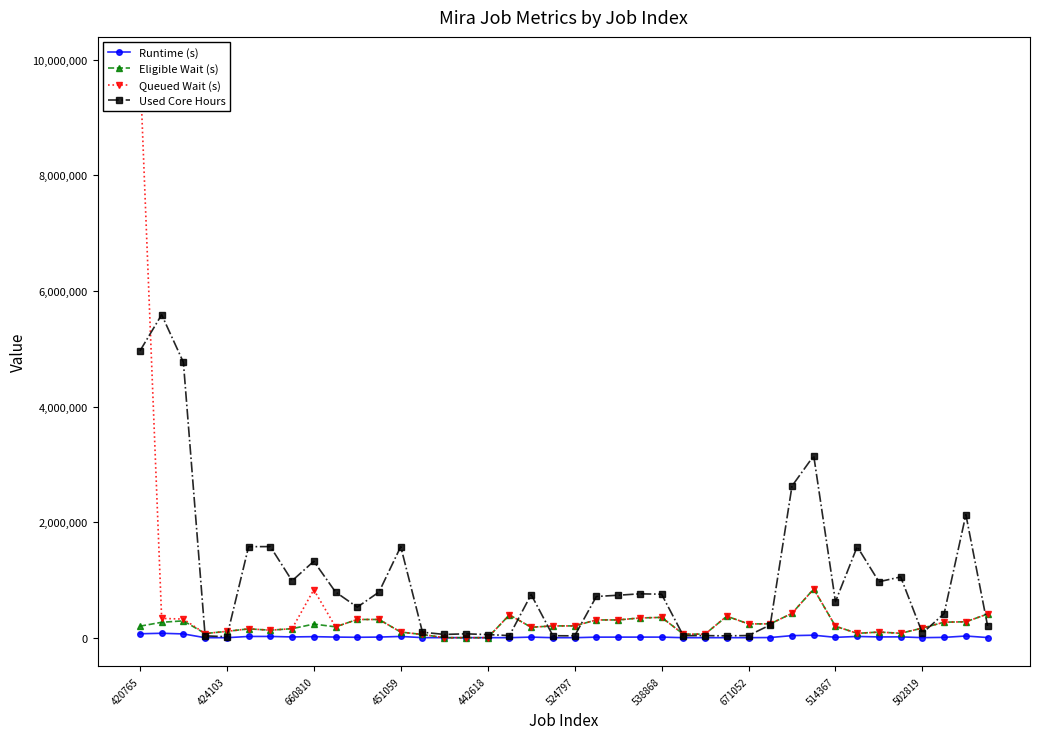

What is the maximum value shown in the chart?

9902975.0